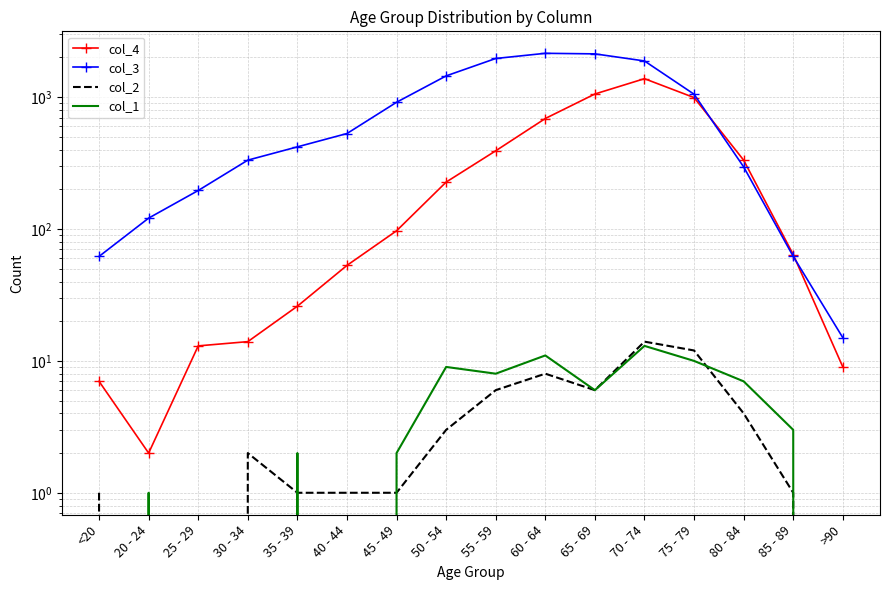

The value of col_3 at 85 - 89 is 34. True or false?

False